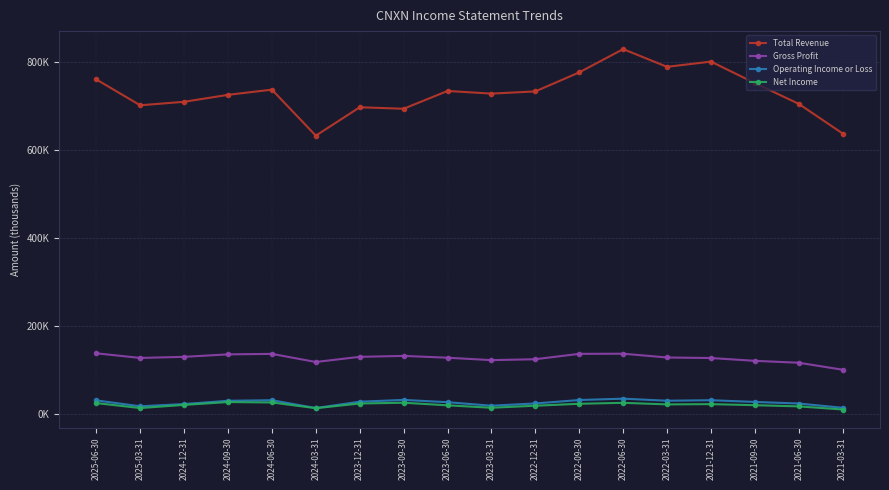

Reading right to left, transcribe all the data shown in this chart.

Total Revenue: 636900	704200	751400	800200	788300	828500	775700	732500	727500	733500	693100	696500	632000	736500	724700	708900	701000	759700
Gross Profit: 100500	116400	120700	127100	128300	136900	136600	124400	122300	127800	131900	129800	118100	136500	135400	129800	127300	137800
Operating Income or Loss: 14100	23800	27400	31300	30100	34800	31700	24000	18800	26800	32000	27900	13500	31300	30000	22600	17500	30900
Net Income: 10200	17300	20000	22400	21800	25400	23200	18800	14200	19700	25600	23800	13200	26200	27100	20700	13500	24800